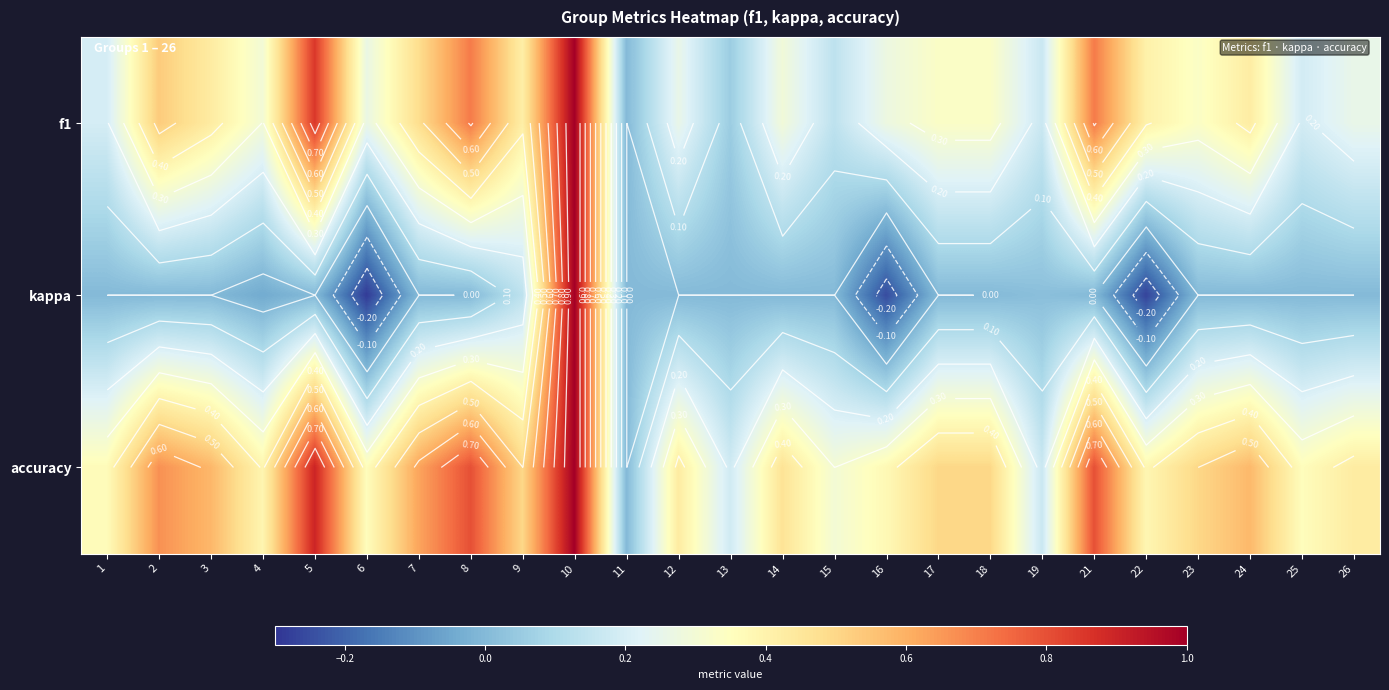

At which label does kappa reach its minimum?

6